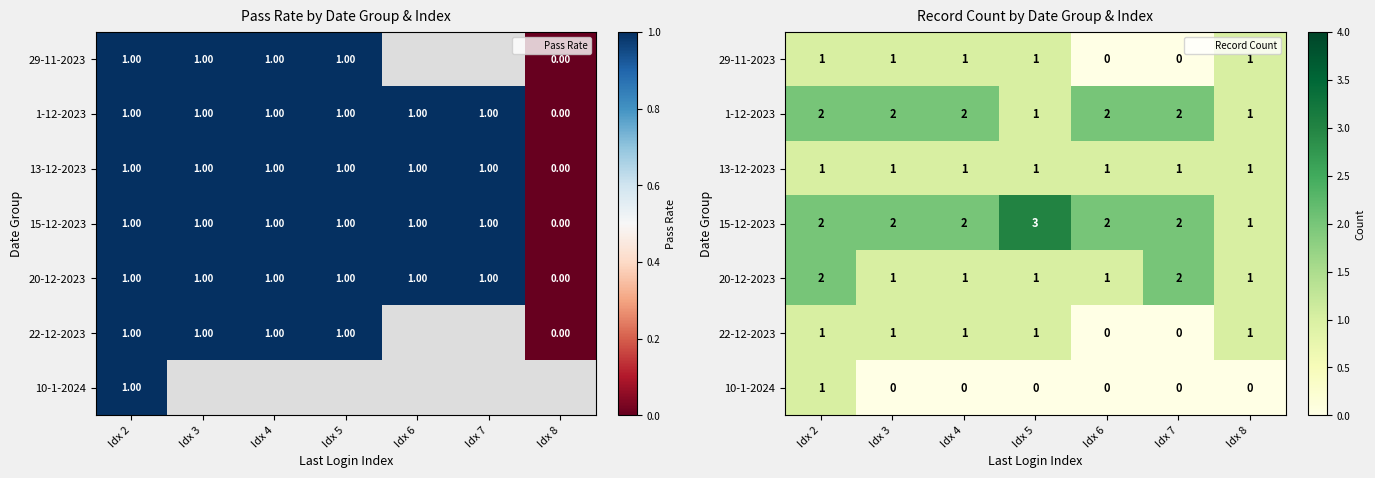

Which category has the highest value across all series?

Idx 5